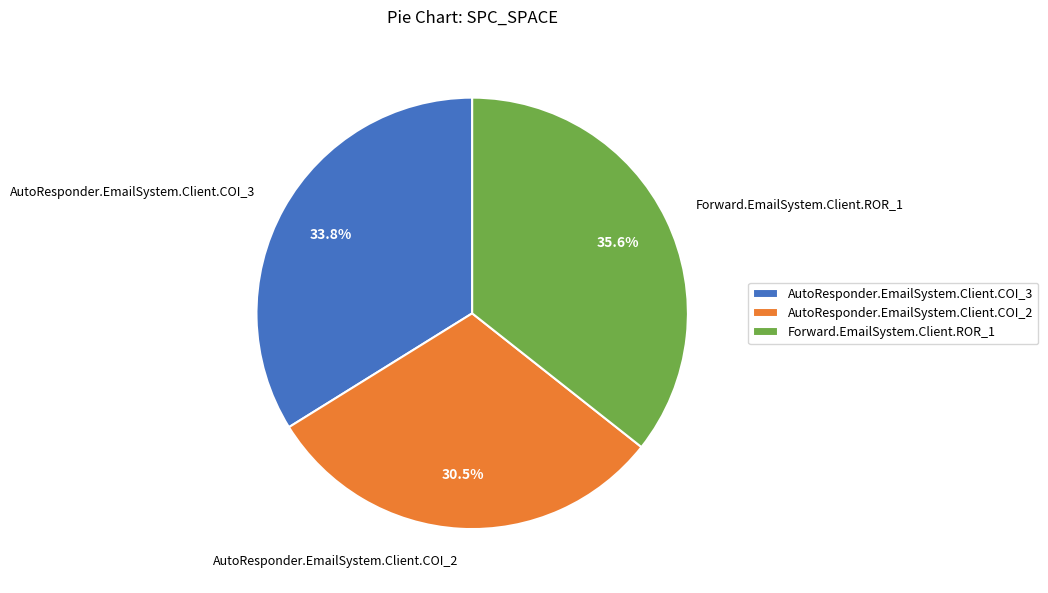

How many slices are in this pie chart?

3